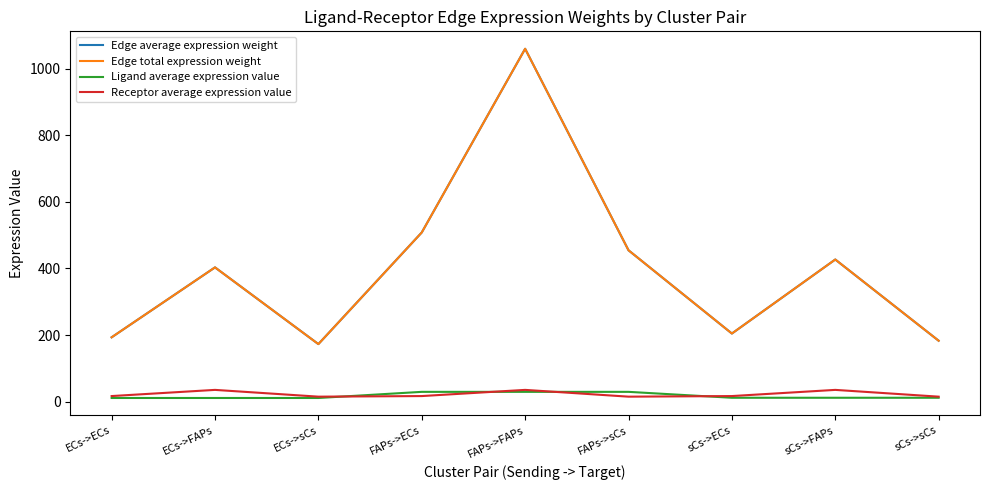

Is this an area chart (filled region under the line)?

No